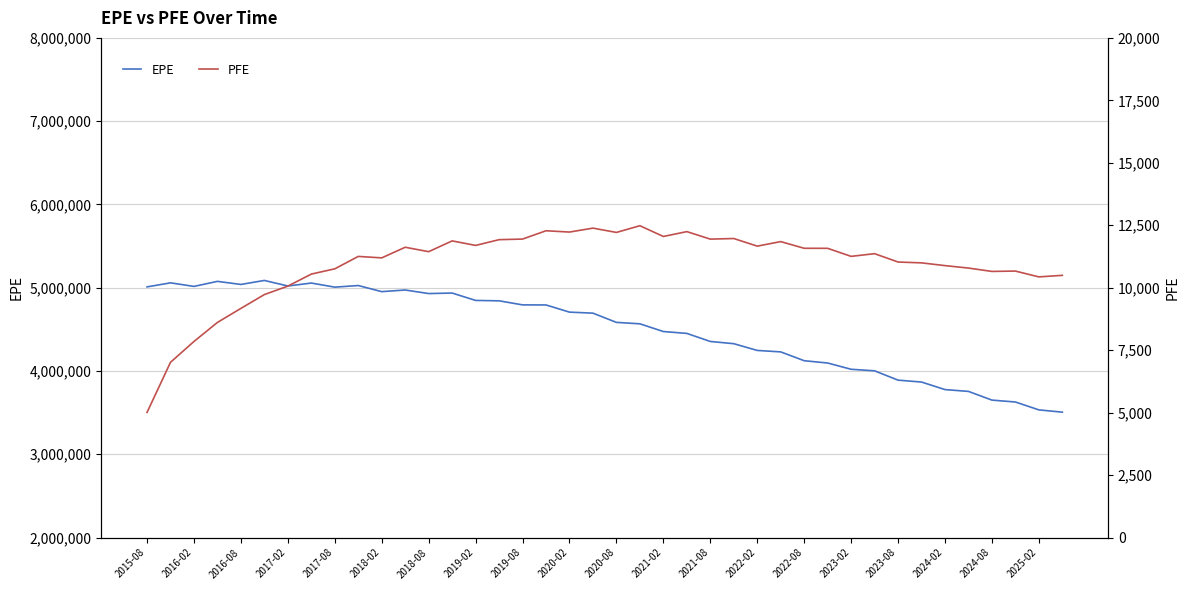

The EPE series shows 3867539.5 at 33. True or false?

True